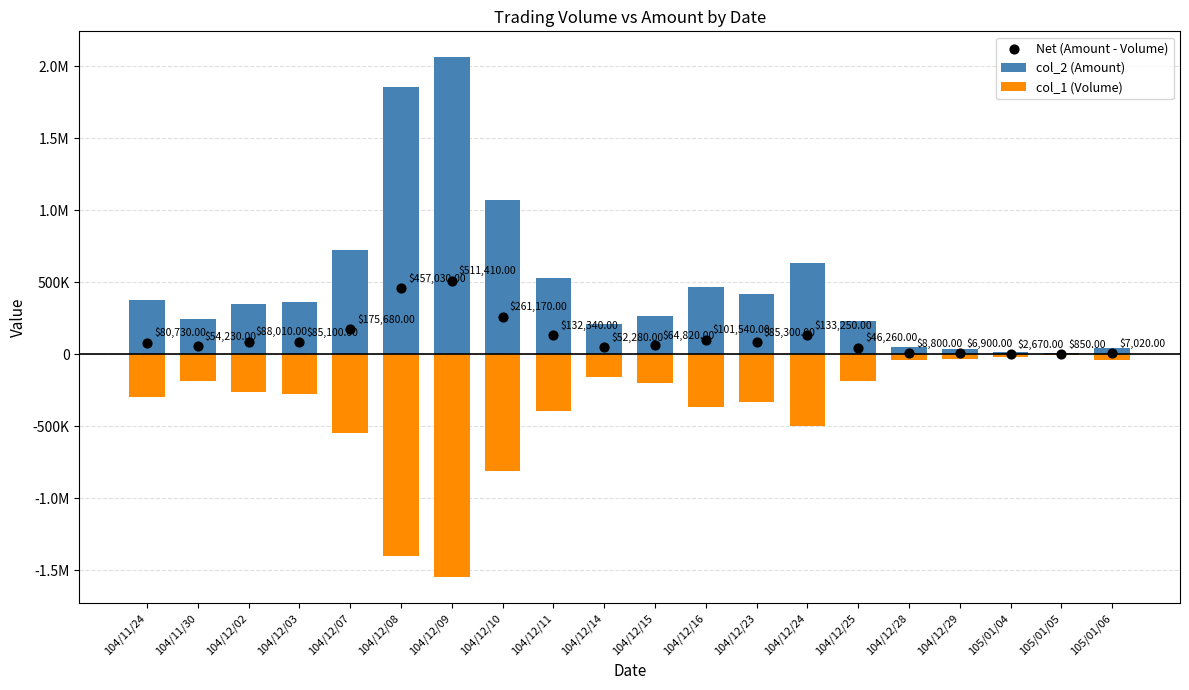

Which series has the largest total across all categories?

col_2 (Amount)